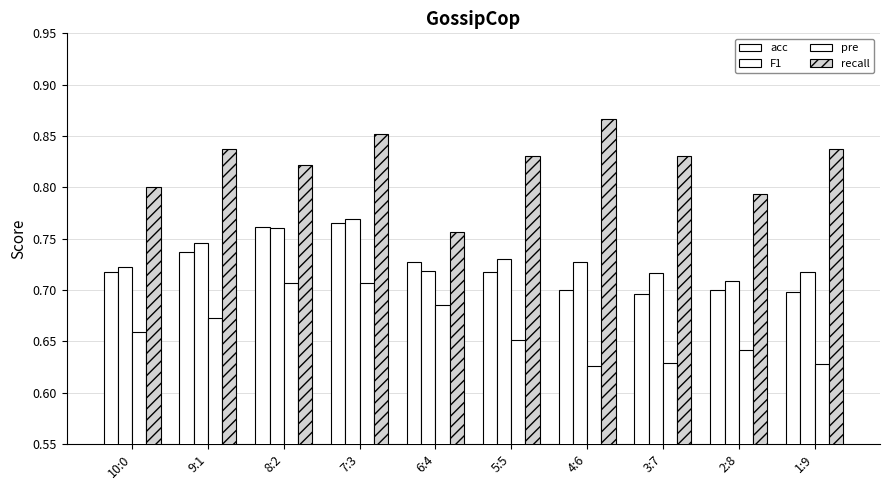

What is the difference between the maximum and minimum values in the pre series?

0.1